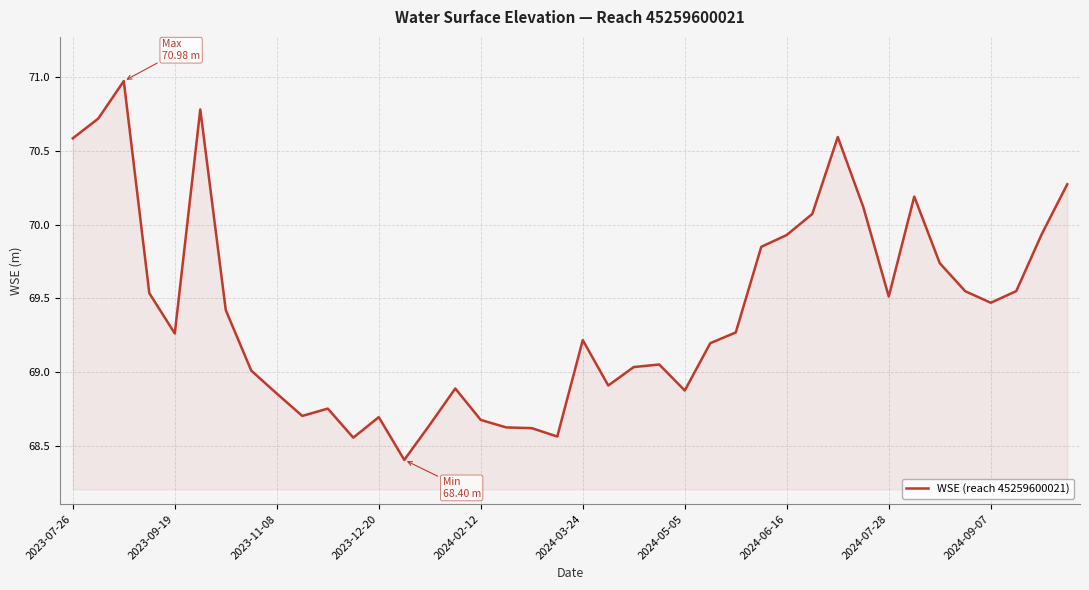

What is the difference between the second highest and second lowest values?

2.2